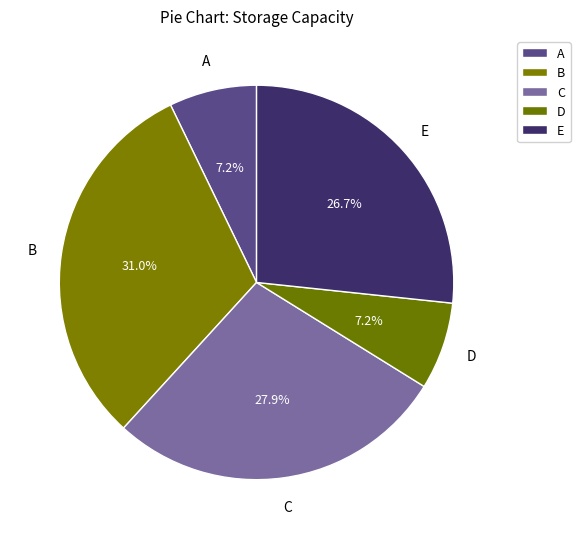

Is C the majority of the pie?

No